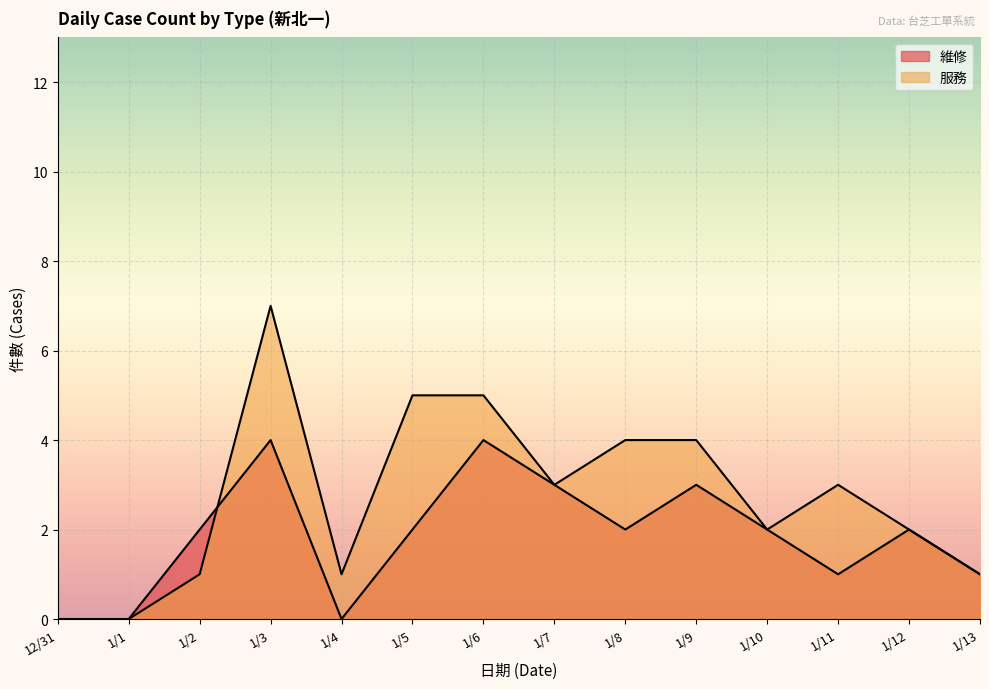

After their last crossing, which series has the higher values: 服務 or 維修?

服務